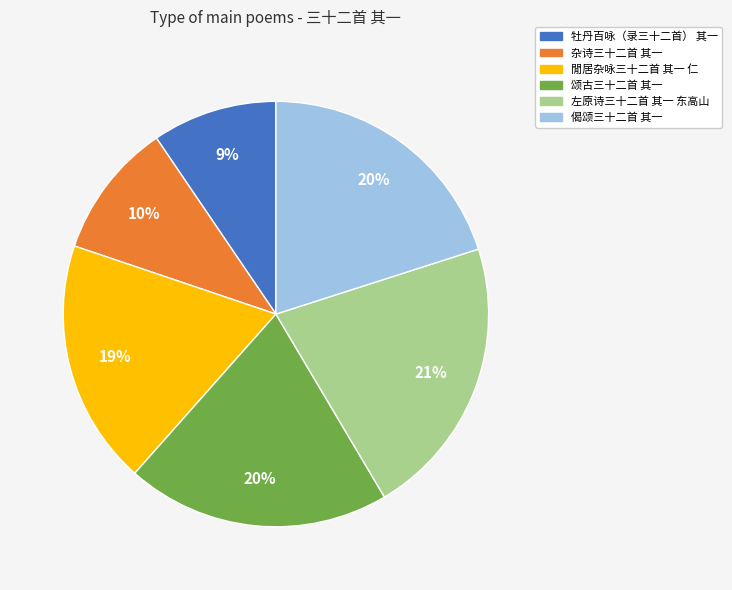

Count the number of slices in the pie.

6